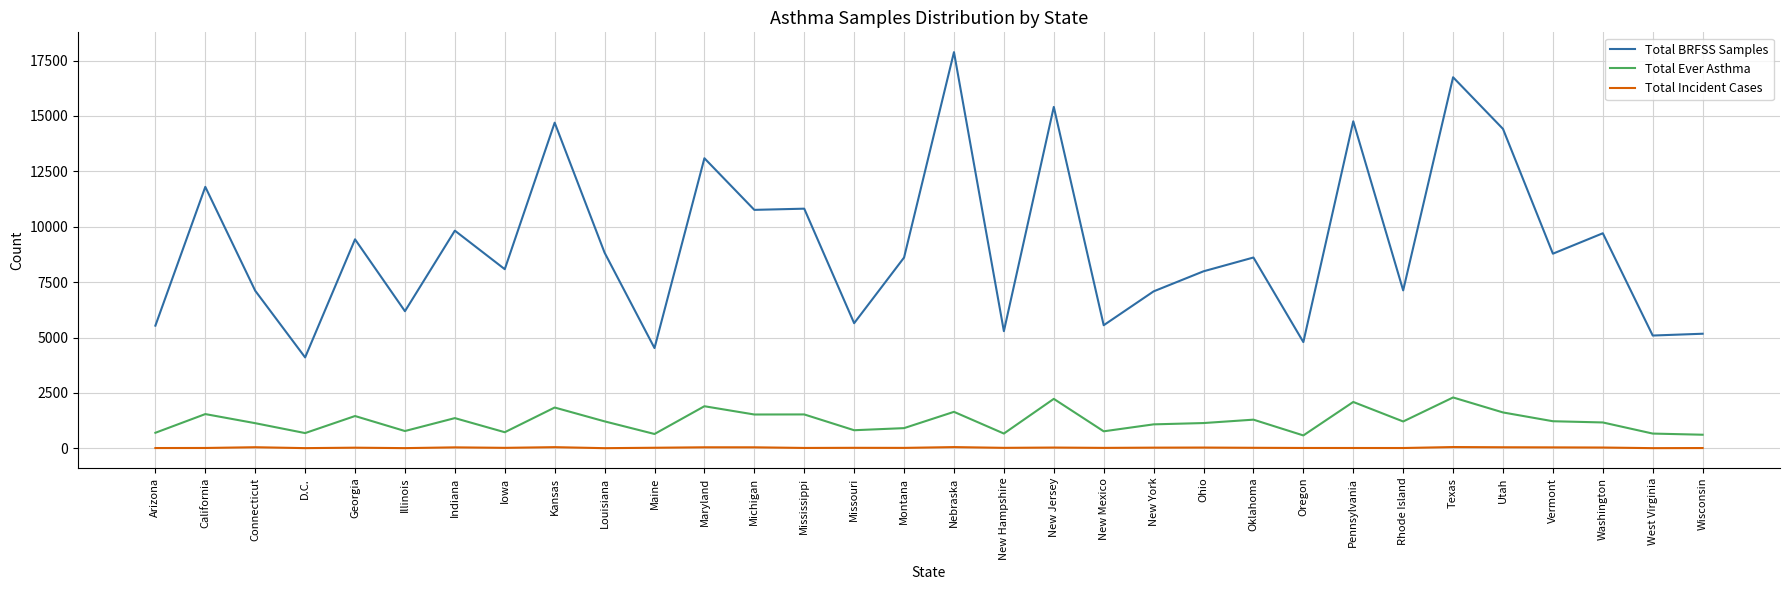

How many lines are shown in the chart?

3